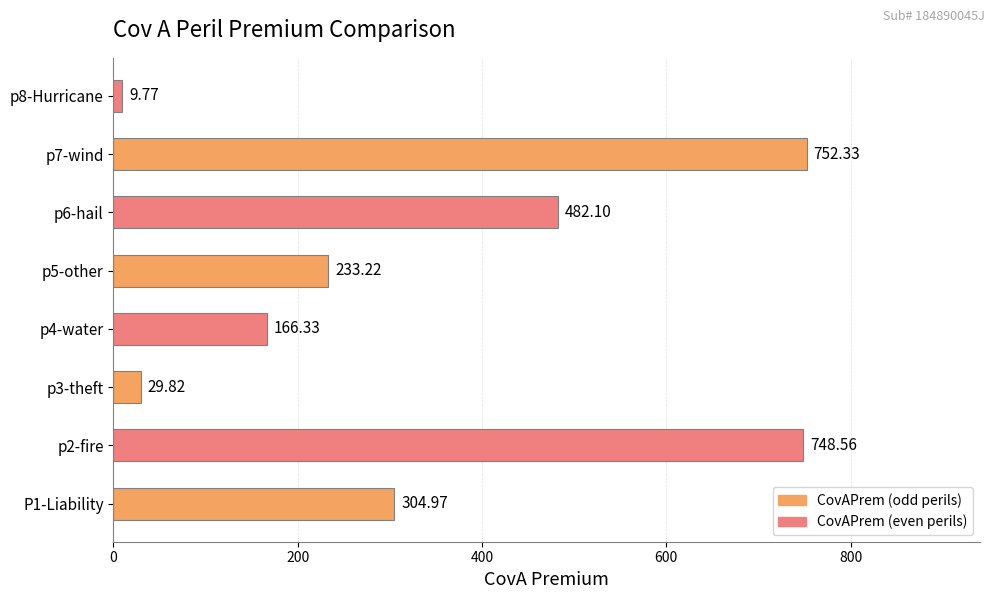

Which category has the highest value across all series?

p7-wind